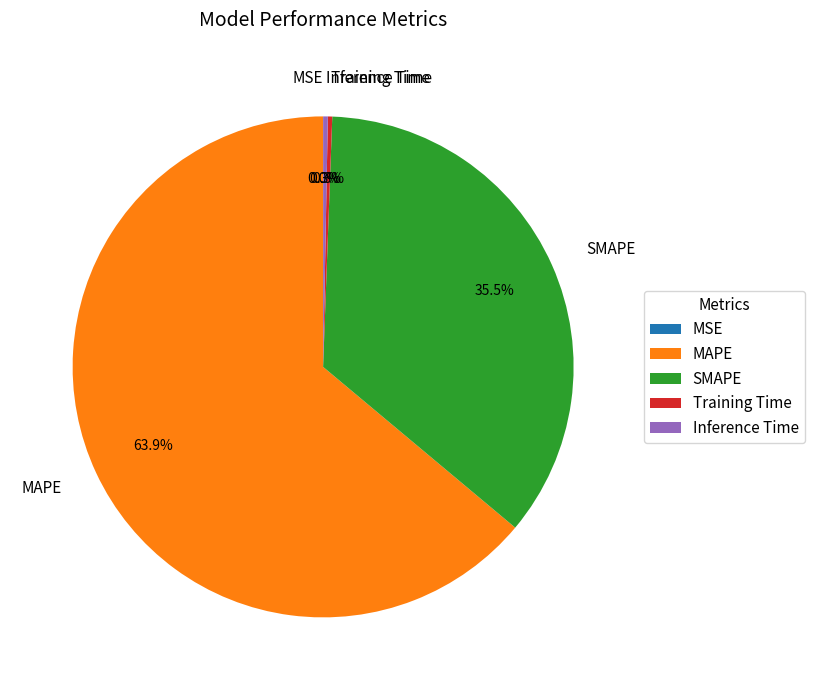

What is the largest slice in the pie chart?

MAPE